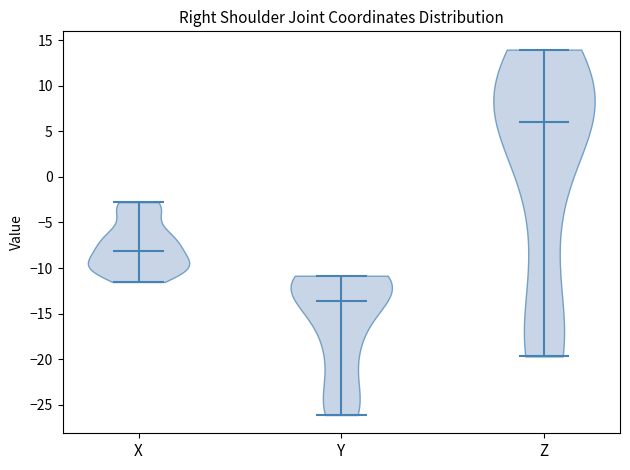

Reading left to right, read every violin against the y-axis: where its median line is, and the lowest and highest points it reaches. The values are not printed on the chart, so give them approximately, as read against the axis.

X: median line -8.0, lowest point -11.5, highest point -3.0
Y: median line -13.5, lowest point -26.0, highest point -11.0
Z: median line 6.0, lowest point -19.5, highest point 14.0